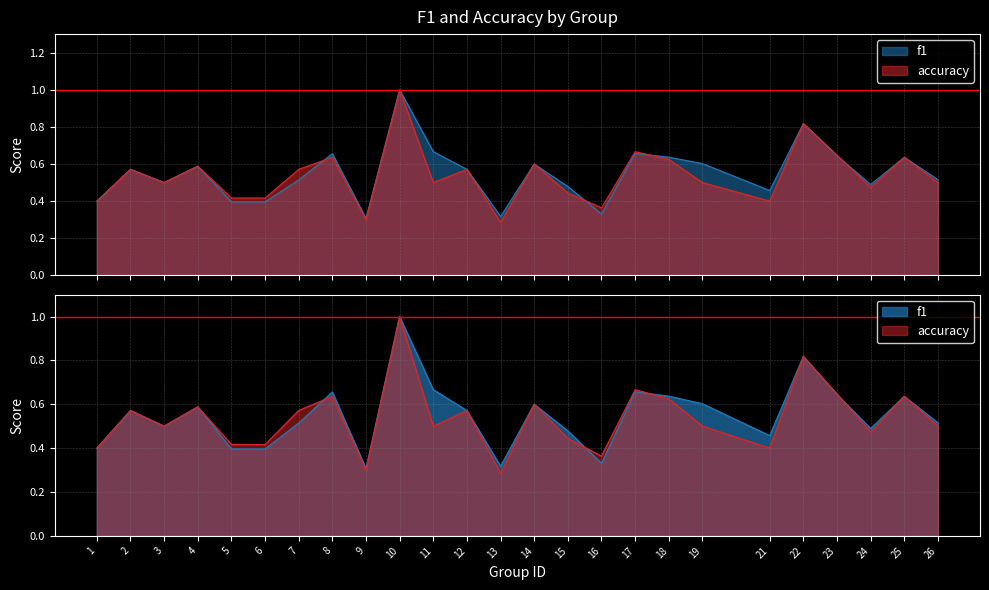

Which category has the lowest value in the f1 series?

9